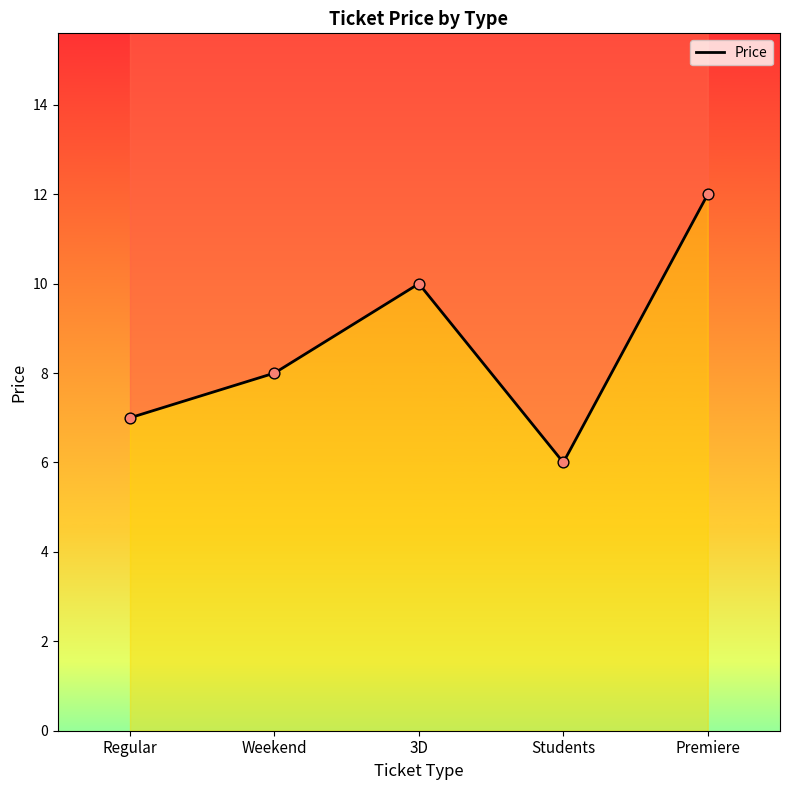

Approximately how many times larger is the value at Weekend compared to 3D?

0.8